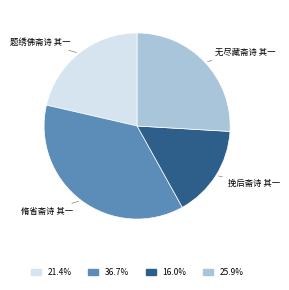

Is there any slice that represents more than half of the pie?

No